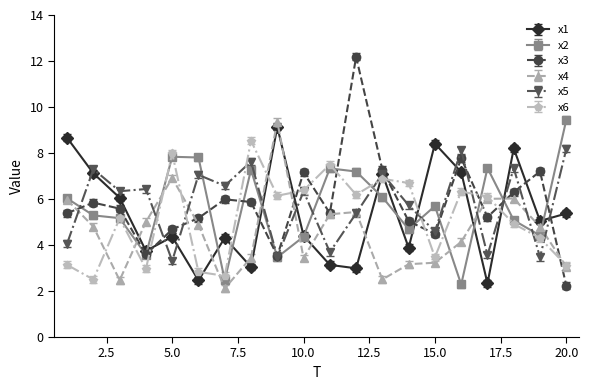

True or false: x1 has more than 0 interior local peaks.

True